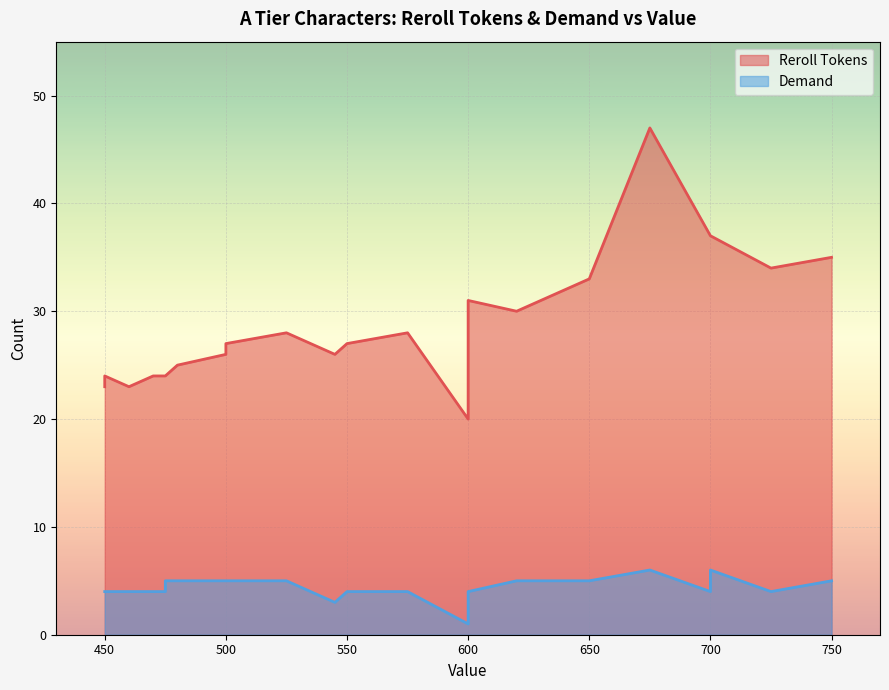

Which series has the largest total across all categories?

Reroll Tokens